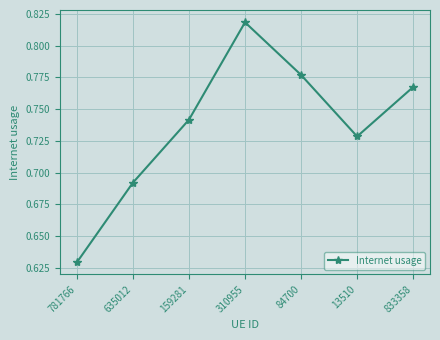

Which label corresponds to the largest value in the chart?

310955